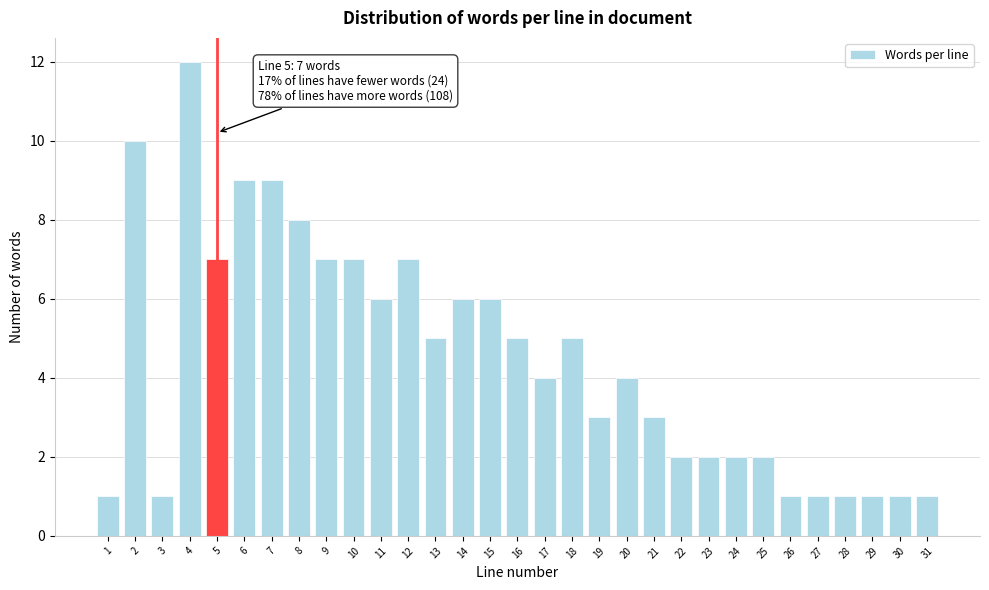

What is the difference between the maximum and minimum values?

11